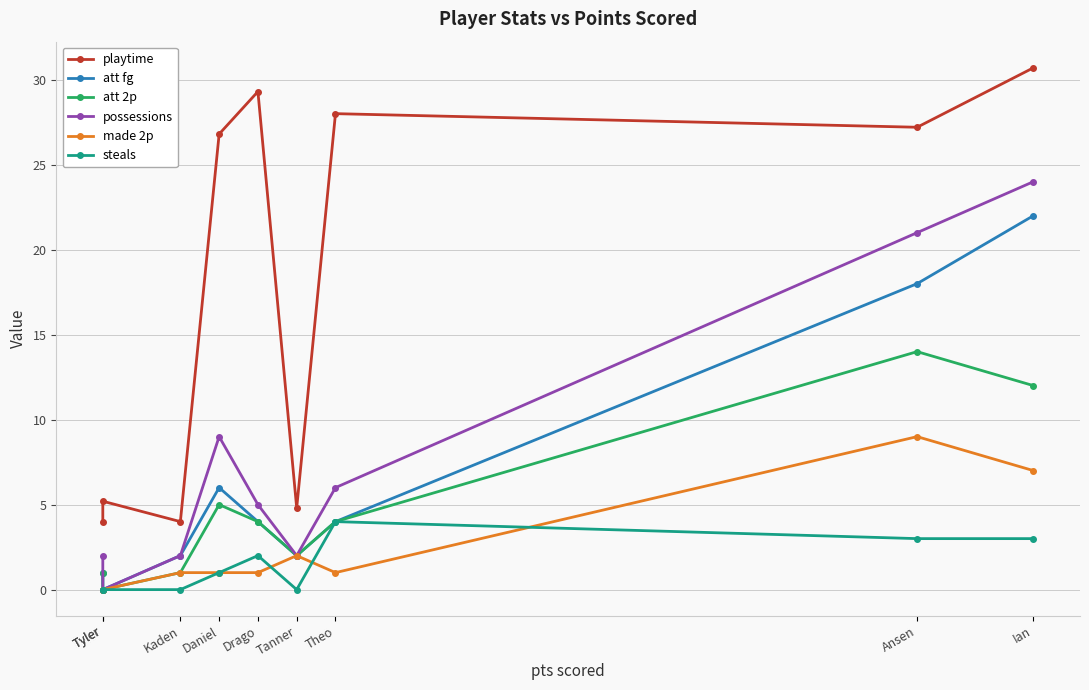

At Tyler, list the series in order from smallest to largest.

made 2p, steals, att fg, att 2p, possessions, playtime